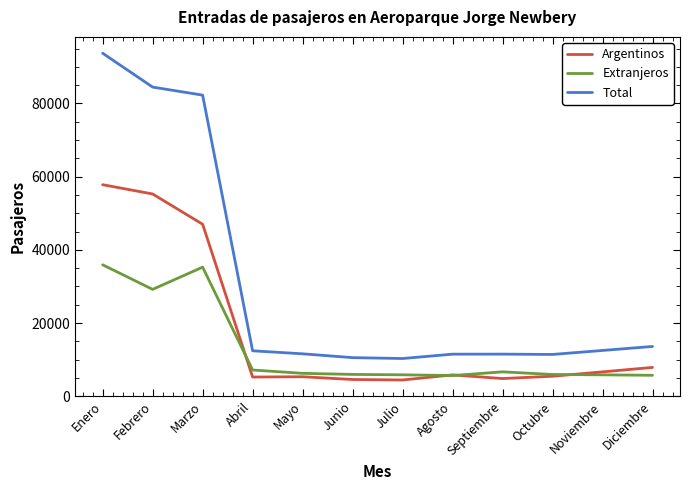

What is the spread (max minus min) of values at Noviembre?

6663